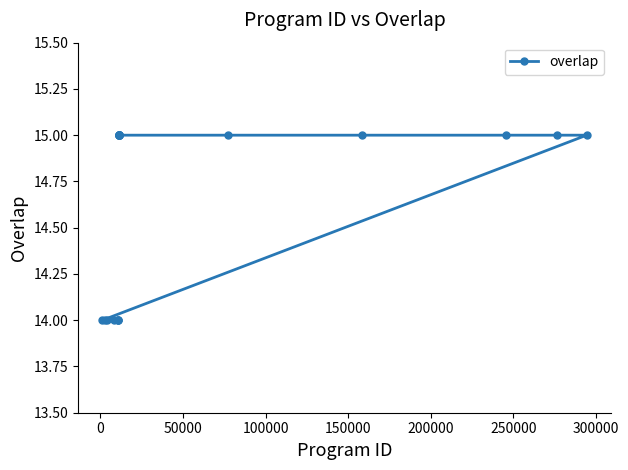

What is the value of the 19th point from the left?

15